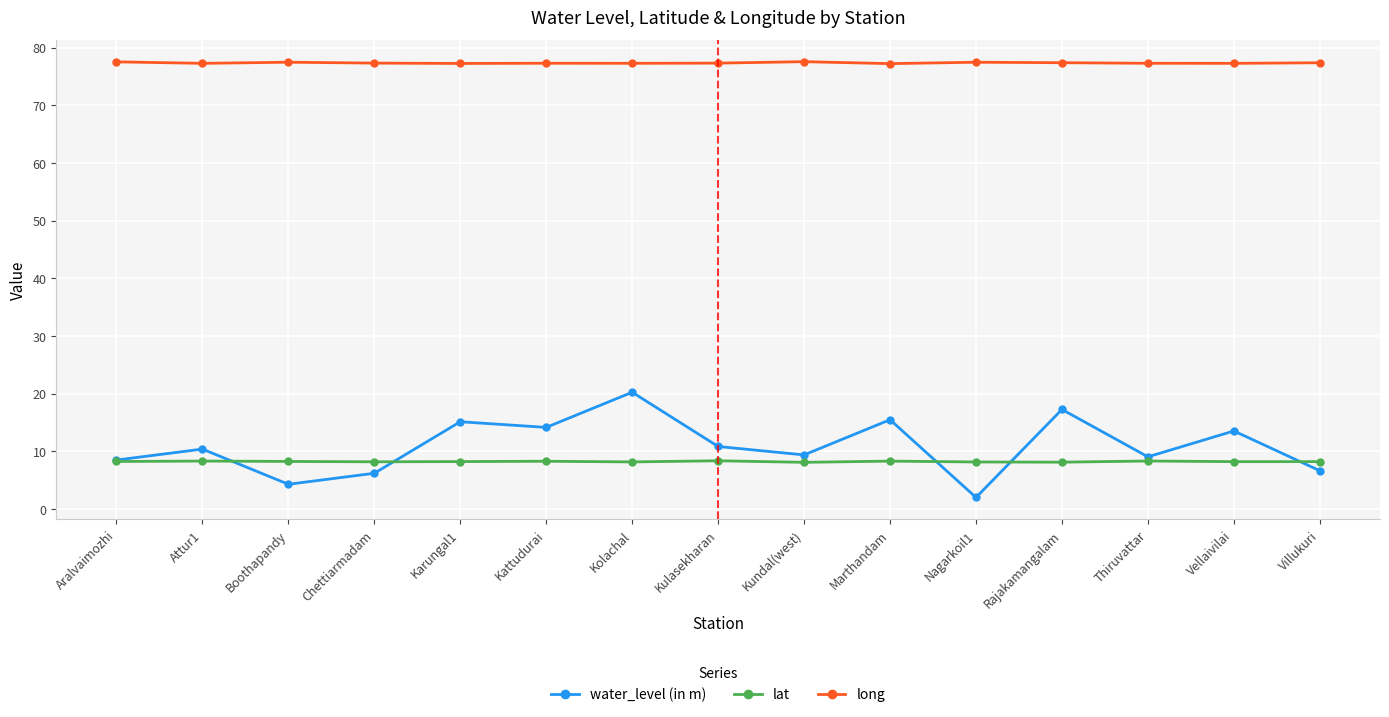

What is the total value across all series at Chettiarmadam?

91.7